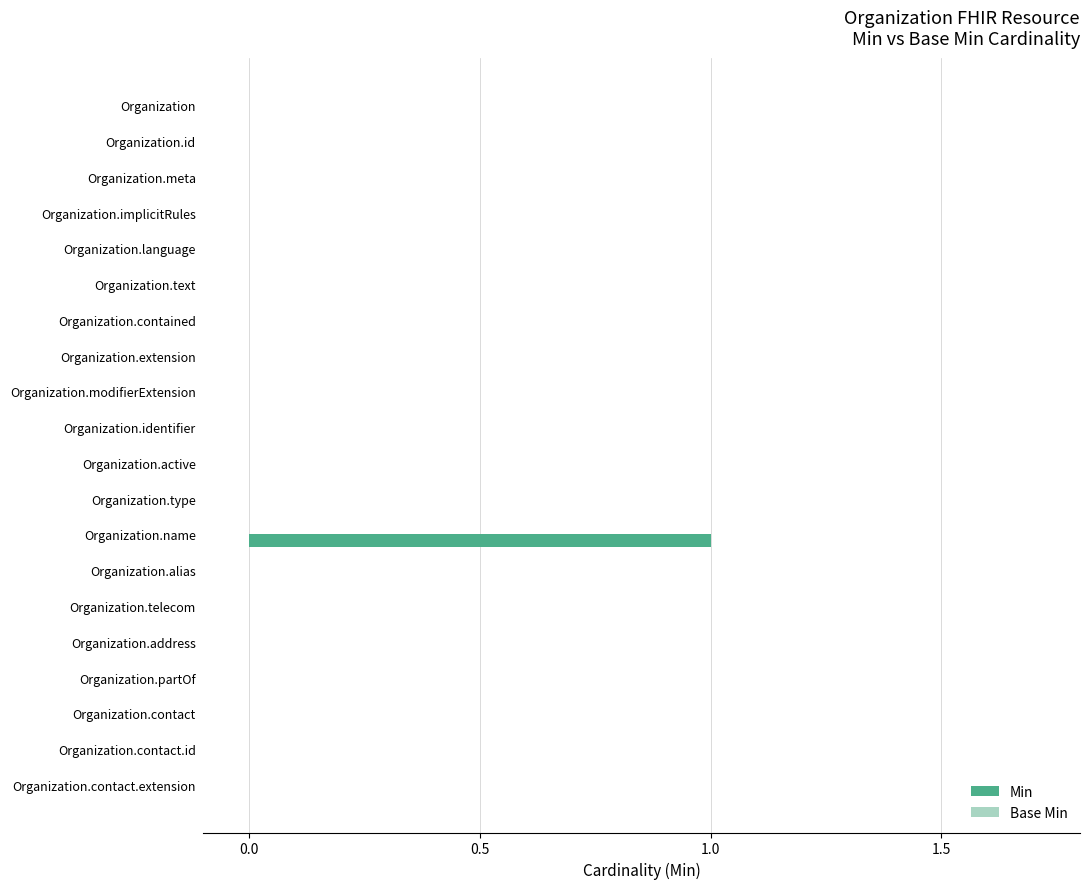

At which category does the chart reach its peak across all series?

Organization.name